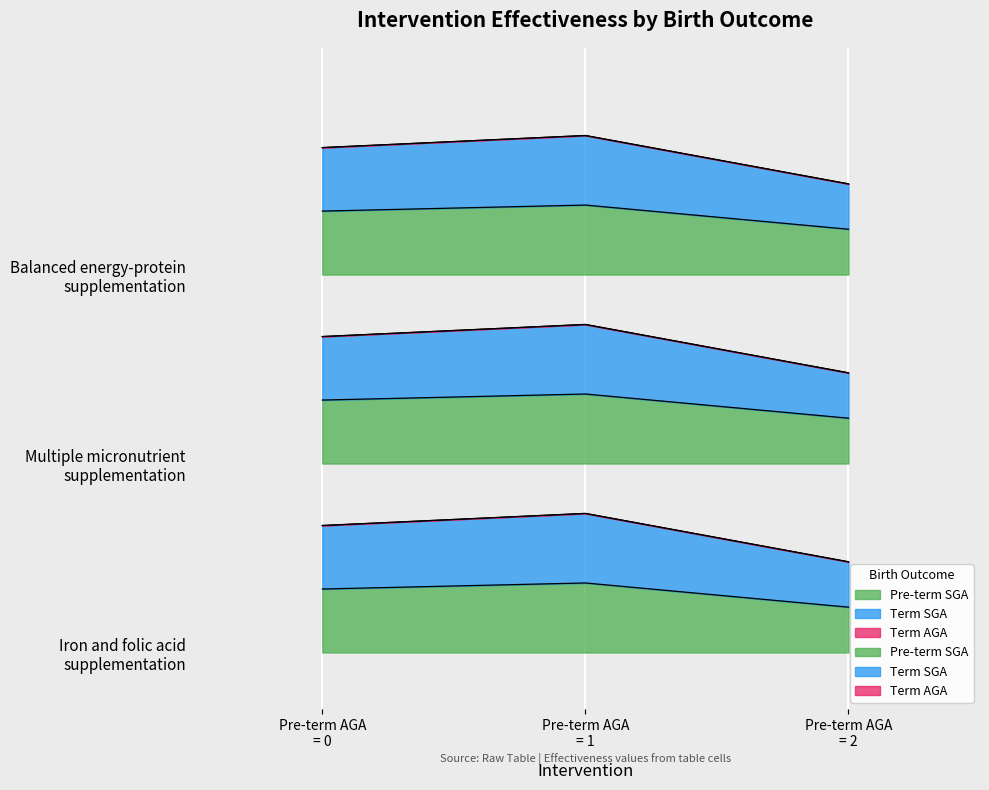

Is it true that Term SGA equals 2.7 at Pre-term AGA
= 0?

True